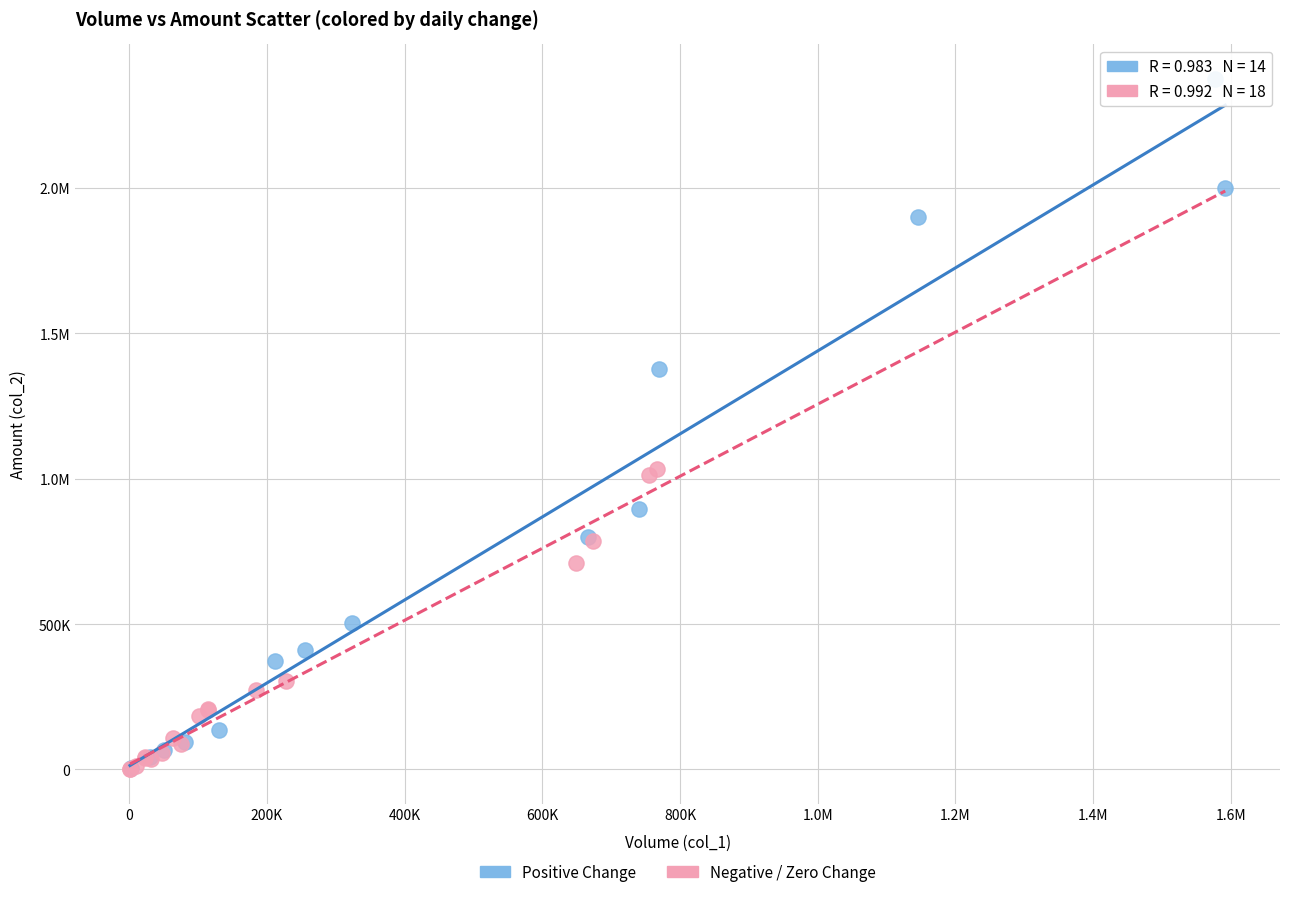

What are all the series names shown in the legend?

Positive Change, Negative / Zero Change